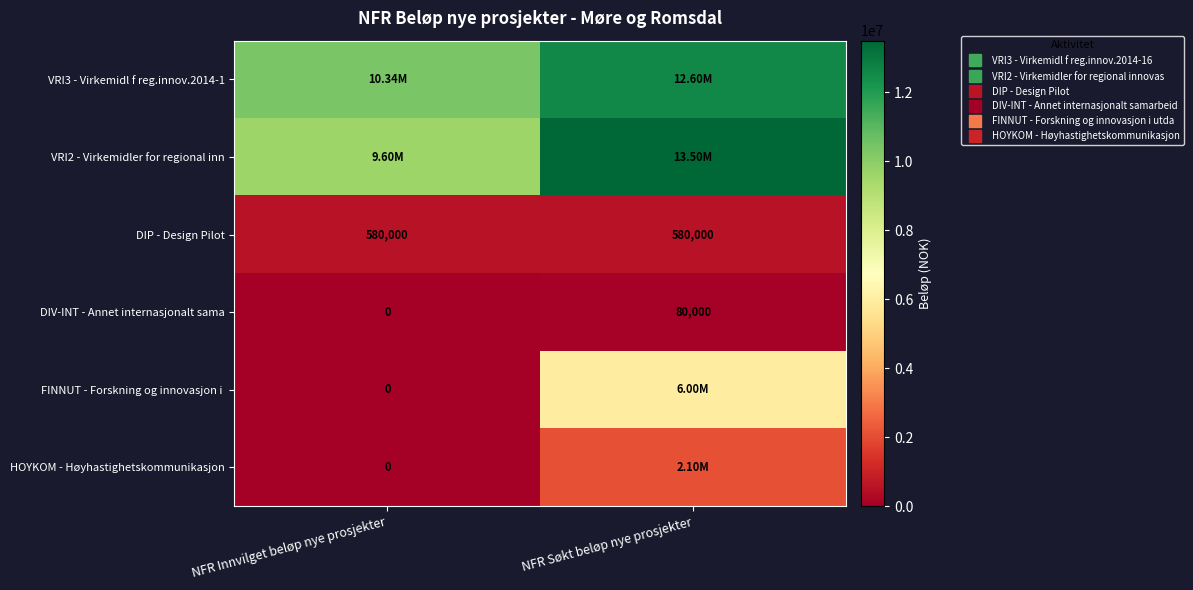

At which category is the sum across all series the highest?

NFR Søkt beløp nye prosjekter